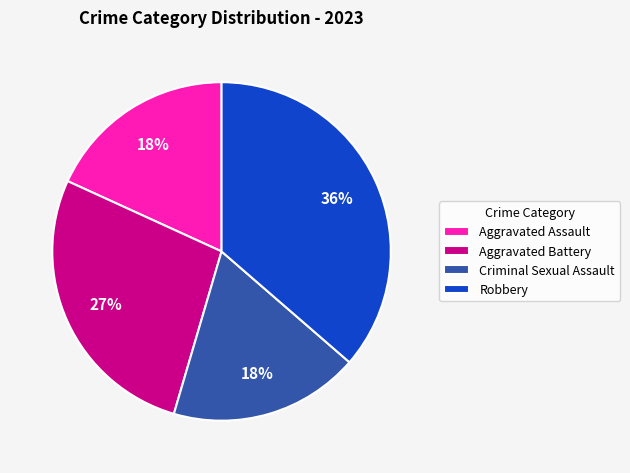

Is it true that Aggravated Assault is 18% of the pie?

True